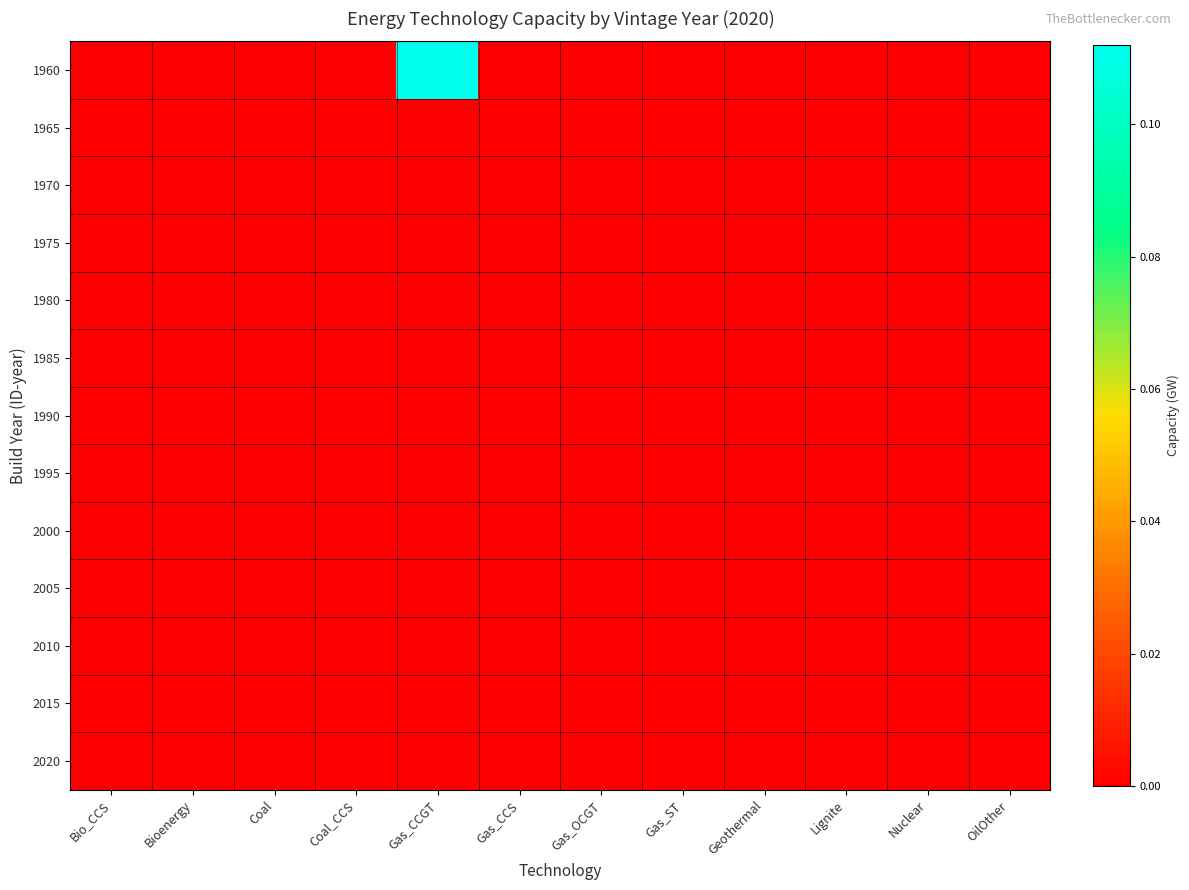

Rank the series by their maximum value, from lowest to highest.

1965, 1970, 1975, 1980, 1985, 1990, 1995, 2000, 2005, 2010, 2015, 2020, 1960